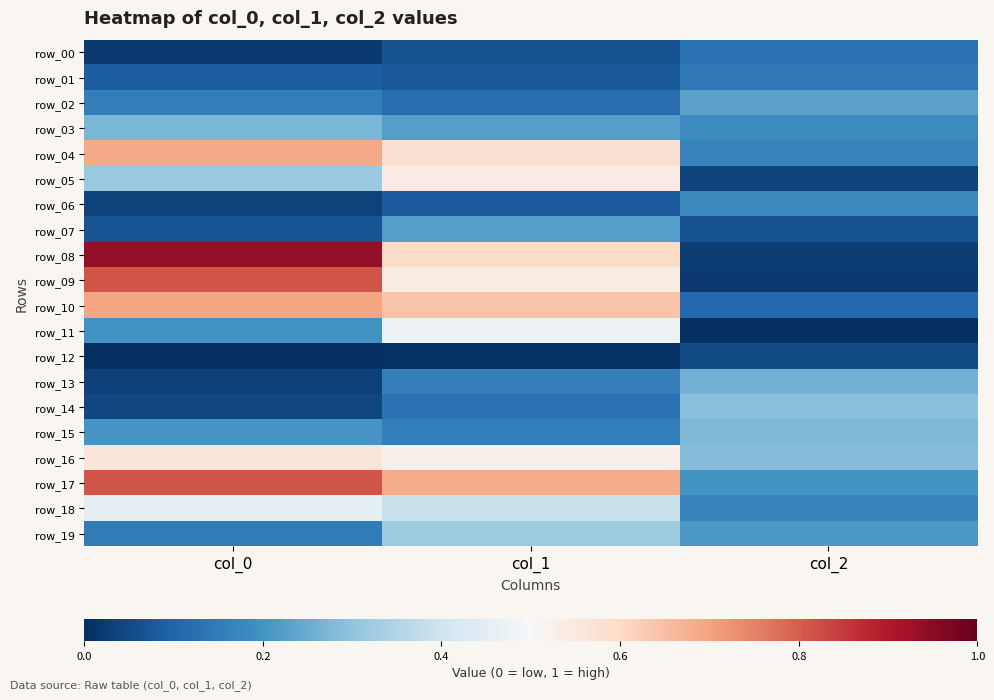

The row_18 series shows 0.1 at col_1. True or false?

False